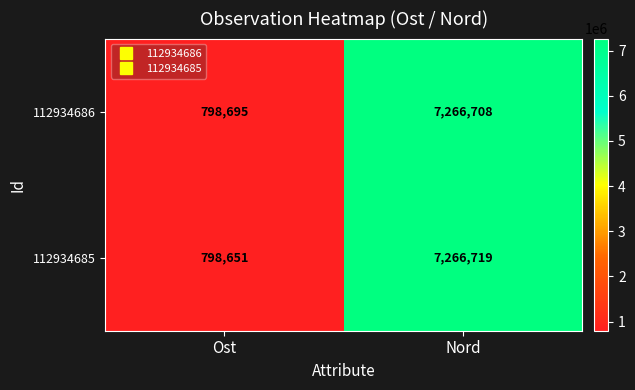

What is the total value across all series at Ost?

1597346